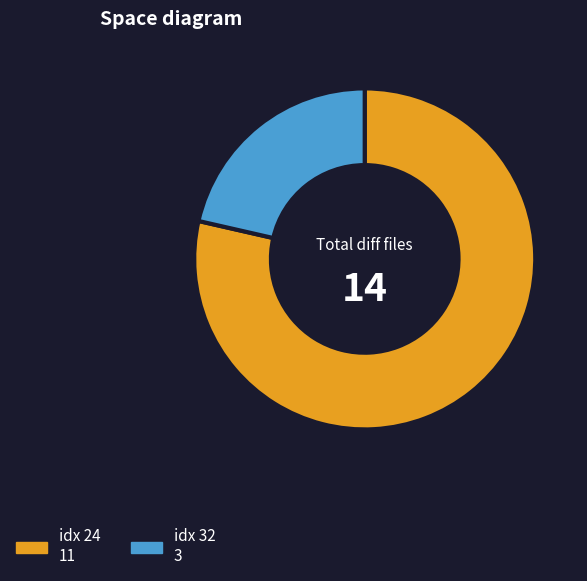

Does any single category account for the majority?

Yes